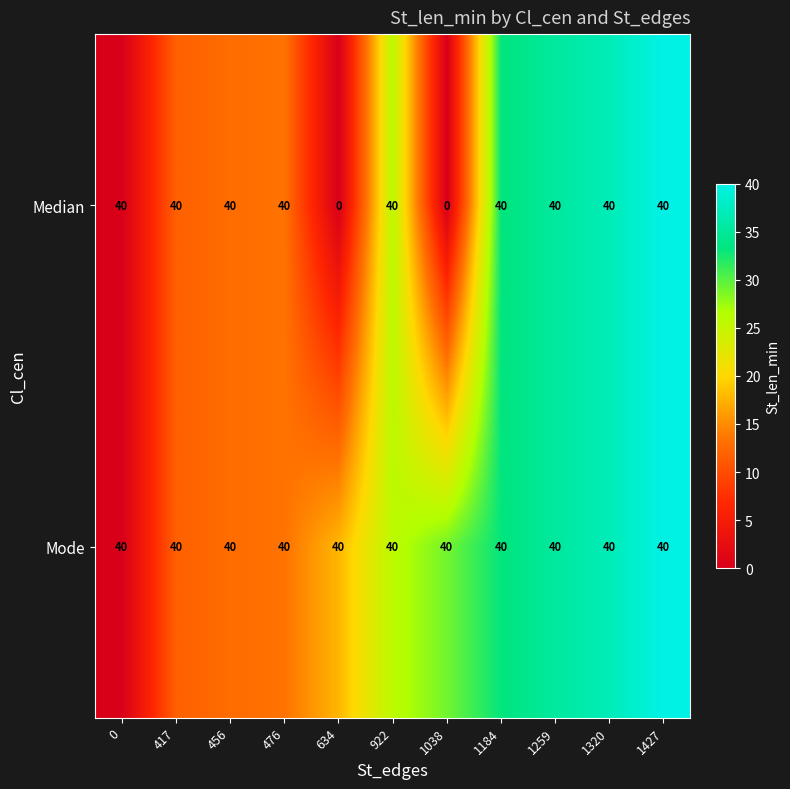

Which series has the largest total across all categories?

Mode